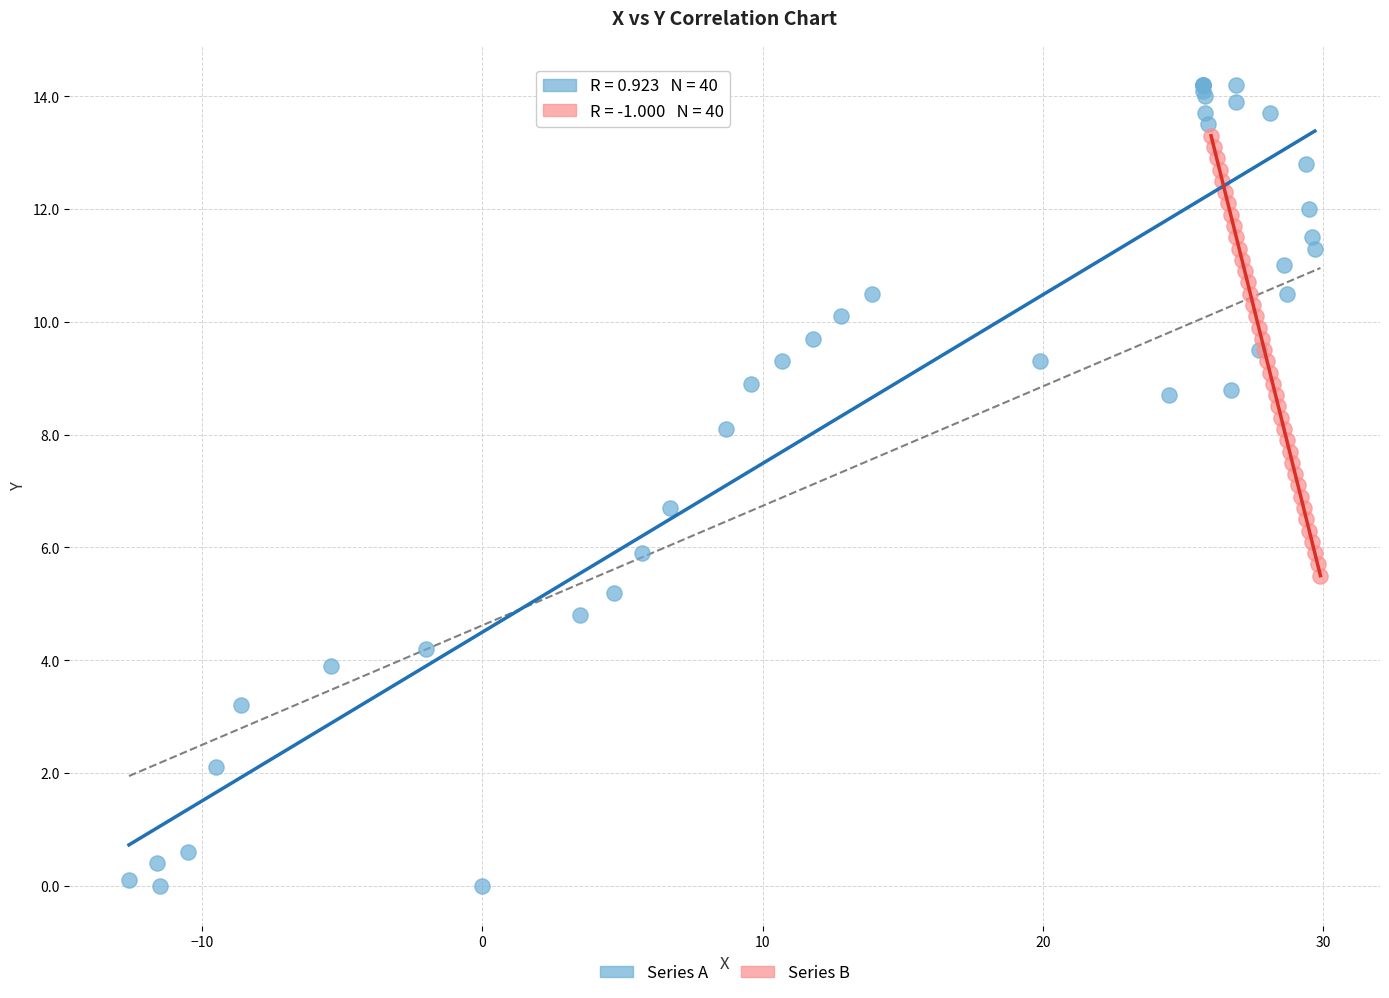

Which series contains the highest Y value?

Series A